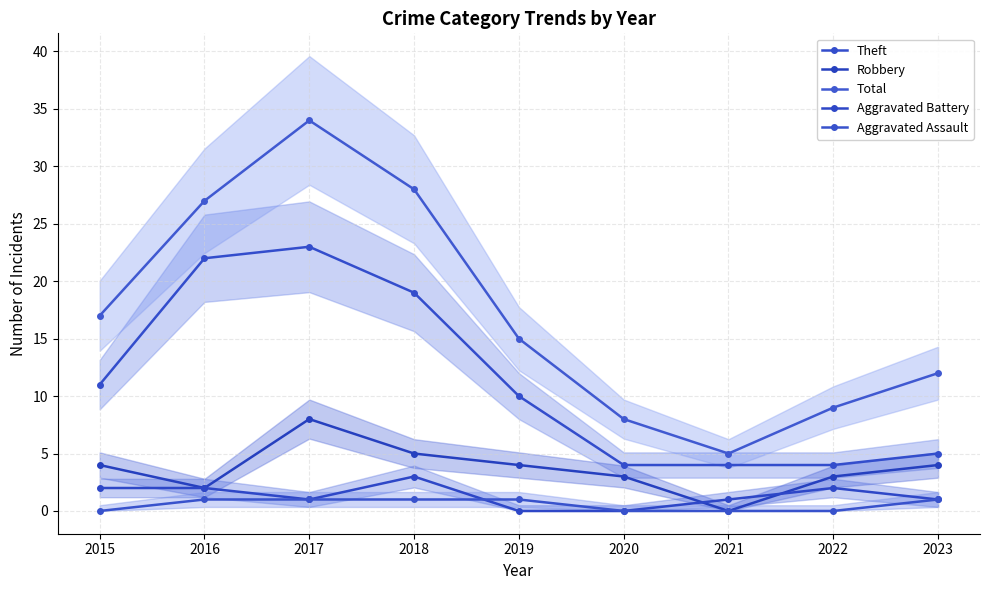

The value of Aggravated Assault at 2021 is 0. True or false?

False